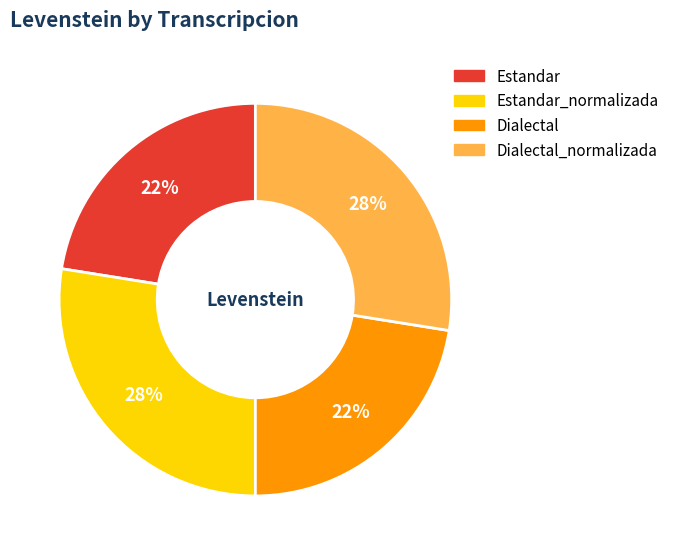

To the nearest percent, what is the average slice percentage?

25%